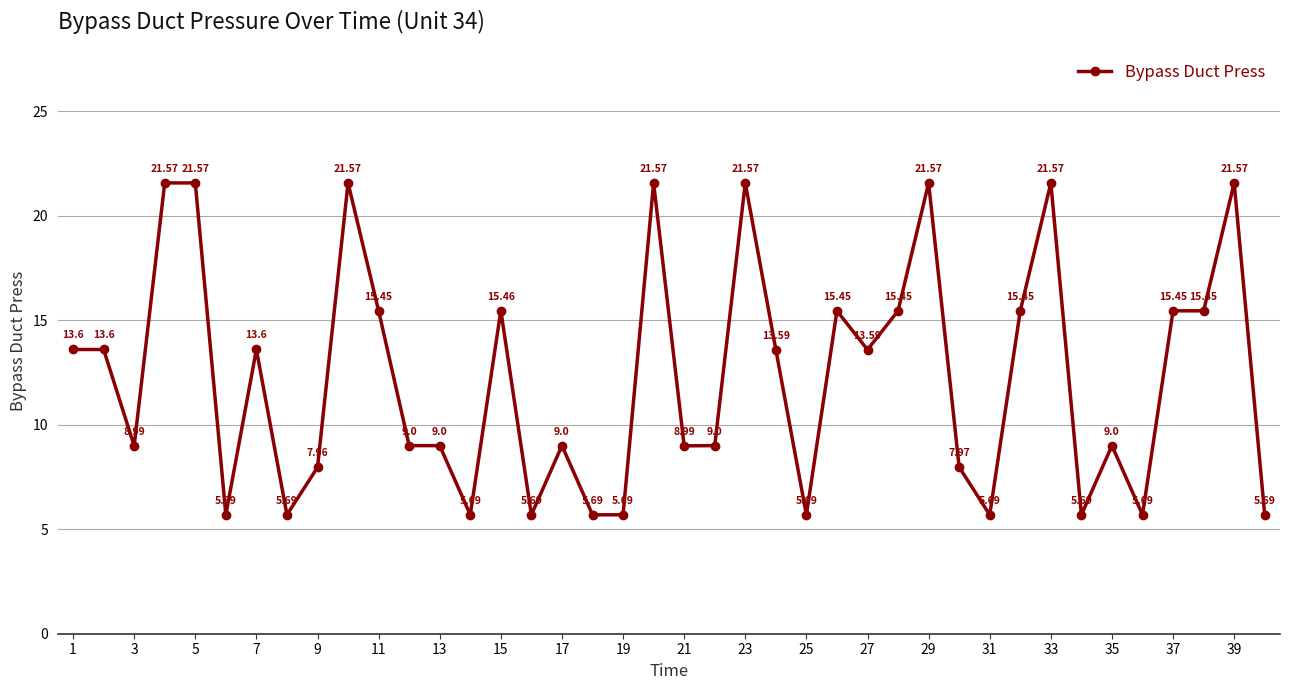

Does the chart have visible grid lines?

Yes